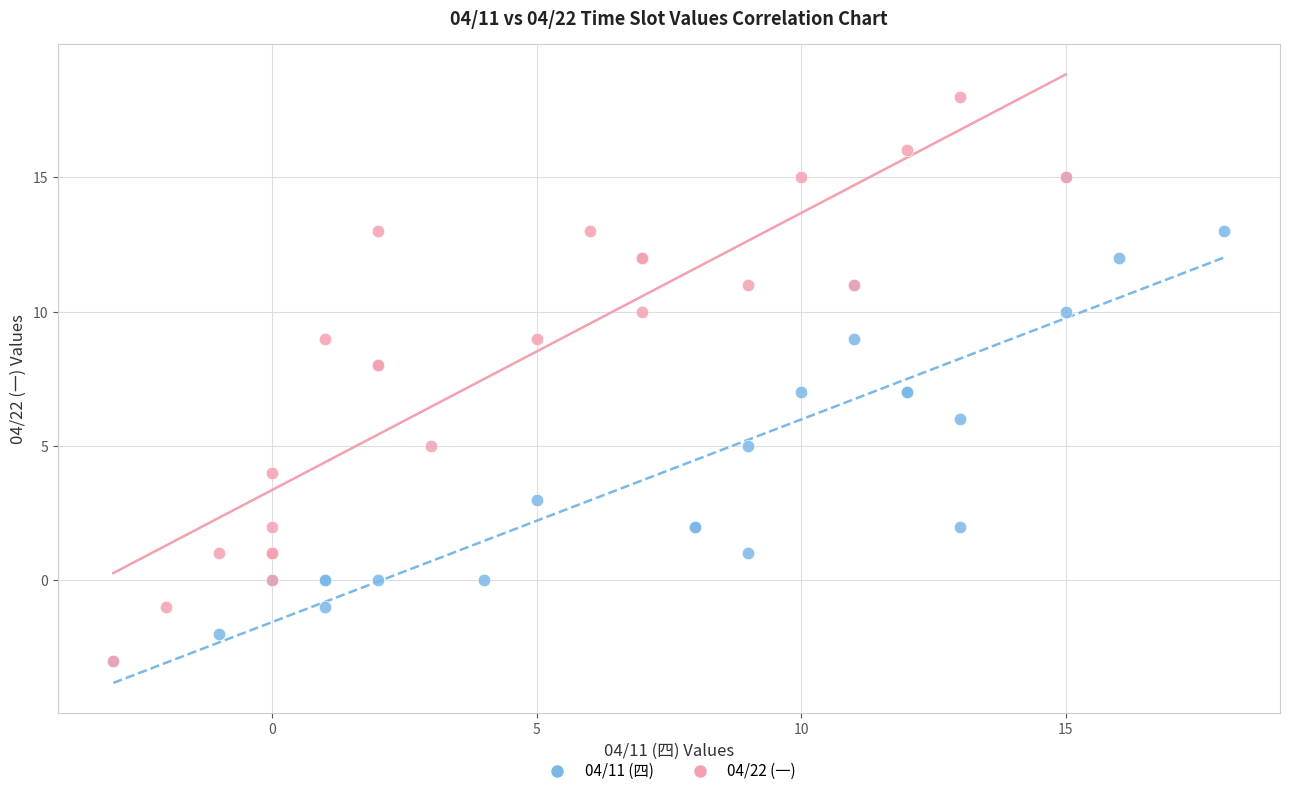

What are all the series names shown in the legend?

04/11 (四), 04/22 (一)